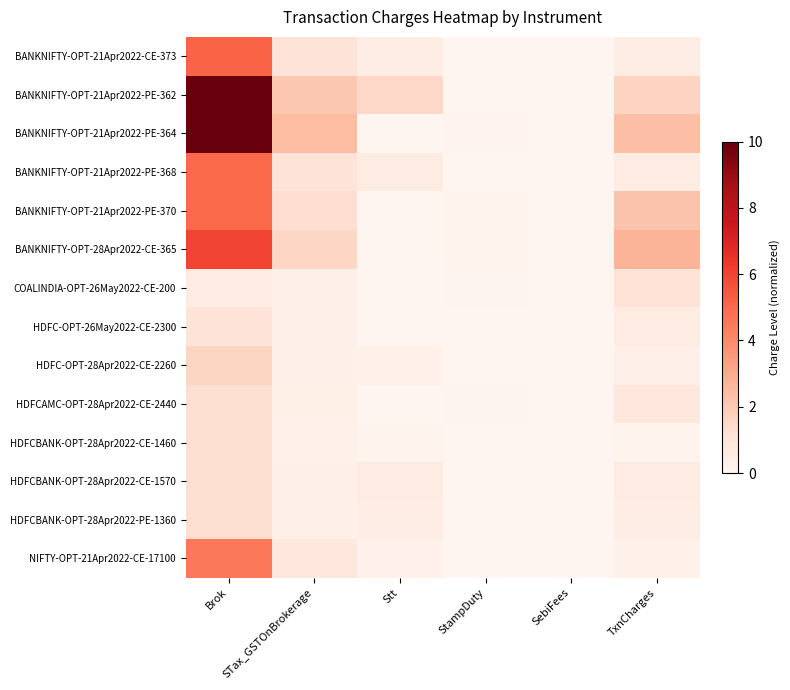

Reading right to left, list all the values displayed in this chart.

BANKNIFTY-OPT-21Apr2022-CE-373: TxnCharges=0.5	SebiFees=0.0	StampDuty=0.0	Stt=0.4	STax_GSTOnBrokerage=1.0	Brok=5.1
BANKNIFTY-OPT-21Apr2022-PE-362: TxnCharges=1.7	SebiFees=0.0	StampDuty=0.0	Stt=1.6	STax_GSTOnBrokerage=2.1	Brok=10.0
BANKNIFTY-OPT-21Apr2022-PE-364: TxnCharges=2.4	SebiFees=0.0	StampDuty=0.1	Stt=0.0	STax_GSTOnBrokerage=2.4	Brok=10.0
BANKNIFTY-OPT-21Apr2022-PE-368: TxnCharges=0.6	SebiFees=0.0	StampDuty=0.0	Stt=0.6	STax_GSTOnBrokerage=1.0	Brok=5.0
BANKNIFTY-OPT-21Apr2022-PE-370: TxnCharges=2.2	SebiFees=0.0	StampDuty=0.1	Stt=0.0	STax_GSTOnBrokerage=1.3	Brok=5.0
BANKNIFTY-OPT-28Apr2022-CE-365: TxnCharges=2.7	SebiFees=0.0	StampDuty=0.2	Stt=0.0	STax_GSTOnBrokerage=1.6	Brok=6.0
COALINDIA-OPT-26May2022-CE-200: TxnCharges=1.1	SebiFees=0.0	StampDuty=0.1	Stt=0.0	STax_GSTOnBrokerage=0.3	Brok=0.6
HDFC-OPT-26May2022-CE-2300: TxnCharges=0.6	SebiFees=0.0	StampDuty=0.0	Stt=0.0	STax_GSTOnBrokerage=0.3	Brok=1.0
HDFC-OPT-28Apr2022-CE-2260: TxnCharges=0.3	SebiFees=0.0	StampDuty=0.0	Stt=0.3	STax_GSTOnBrokerage=0.3	Brok=1.6
HDFCAMC-OPT-28Apr2022-CE-2440: TxnCharges=0.8	SebiFees=0.0	StampDuty=0.0	Stt=0.0	STax_GSTOnBrokerage=0.4	Brok=1.2
HDFCBANK-OPT-28Apr2022-CE-1460: TxnCharges=0.1	SebiFees=0.0	StampDuty=0.0	Stt=0.1	STax_GSTOnBrokerage=0.2	Brok=1.2
HDFCBANK-OPT-28Apr2022-CE-1570: TxnCharges=0.6	SebiFees=0.0	StampDuty=0.0	Stt=0.6	STax_GSTOnBrokerage=0.3	Brok=1.2
HDFCBANK-OPT-28Apr2022-PE-1360: TxnCharges=0.5	SebiFees=0.0	StampDuty=0.0	Stt=0.4	STax_GSTOnBrokerage=0.3	Brok=1.2
NIFTY-OPT-21Apr2022-CE-17100: TxnCharges=0.2	SebiFees=0.0	StampDuty=0.0	Stt=0.2	STax_GSTOnBrokerage=0.9	Brok=4.5